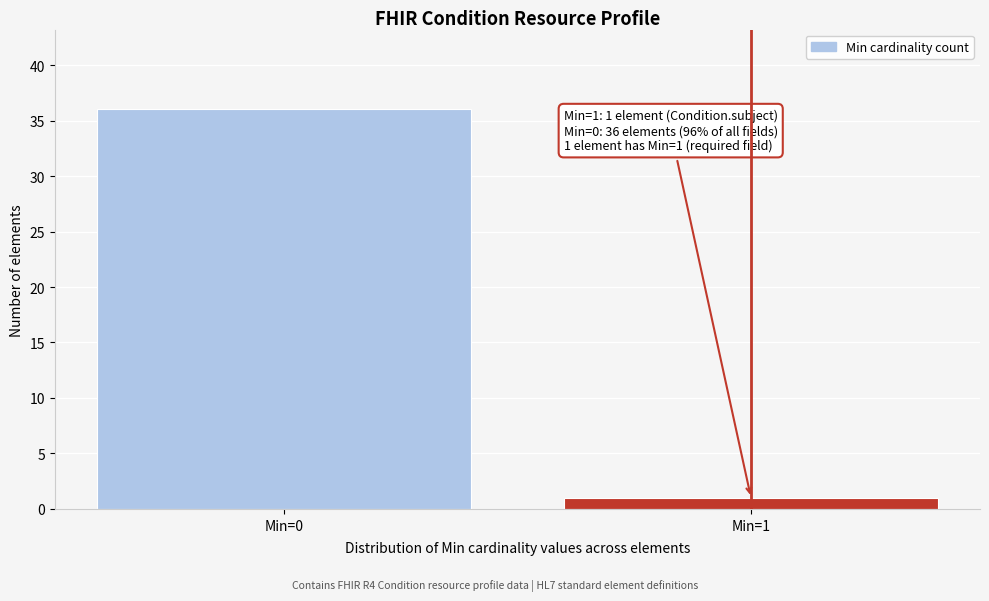

Reading right to left, transcribe all the data shown in this chart.

Min=1=1	Min=0=36